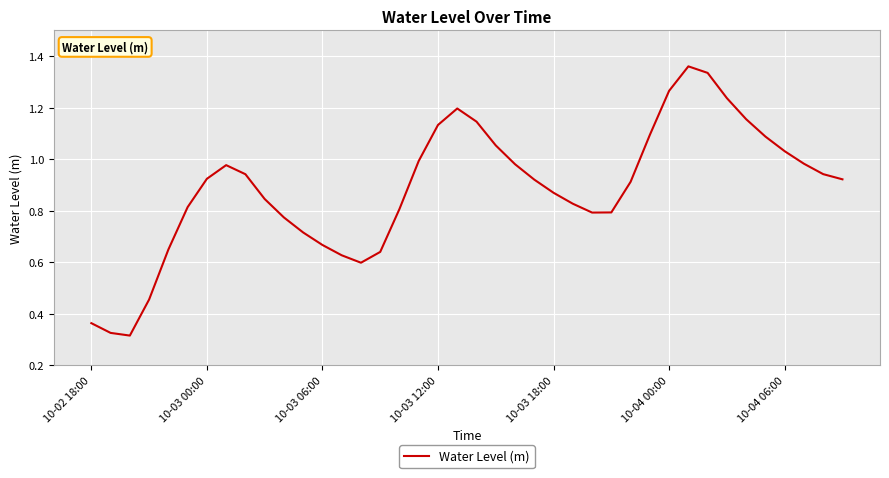

Reading left to right, transcribe all the data shown in this chart.

0.4	0.3	0.3	0.5	0.6	0.8	0.9	1.0	0.9	0.8	0.8	0.7	0.7	0.6	0.6	0.6	0.8	1.0	1.1	1.2	1.1	1.1	1.0	0.9	0.9	0.8	0.8	0.8	0.9	1.1	1.3	1.4	1.3	1.2	1.2	1.1	1.0	1.0	0.9	0.9